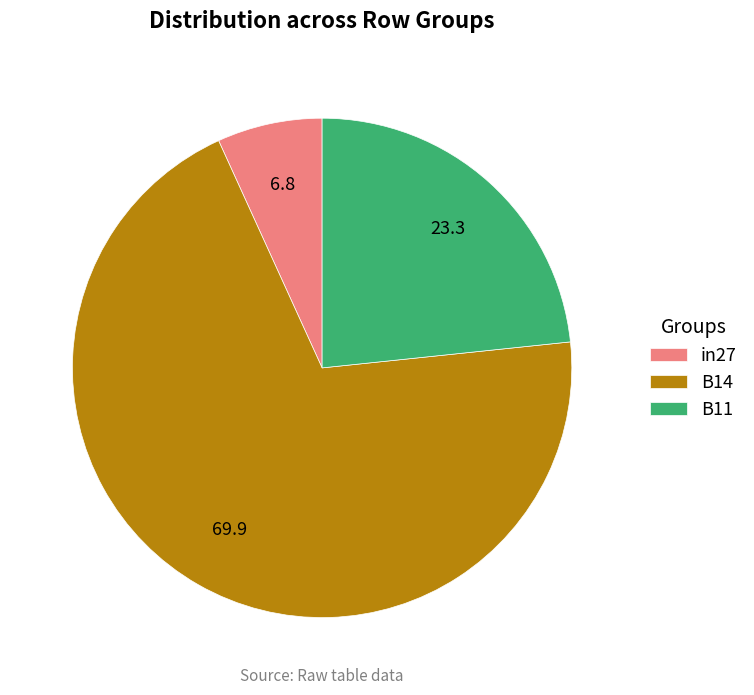

Does any single category account for the majority?

Yes